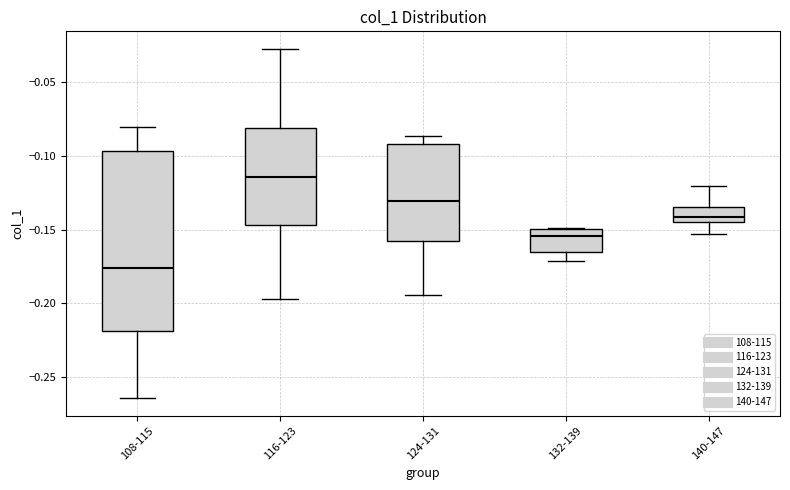

Reading left to right, transcribe this box plot: for each box, give where its median line is, the range the box spans, and where its two whiskers end, as read against the y-axis. The values are not printed on the chart, so give them approximately, as read against the axis.

108-115: median -0.175, box -0.220 to -0.095, whiskers -0.265 to -0.080
116-123: median -0.115, box -0.145 to -0.080, whiskers -0.195 to -0.025
124-131: median -0.130, box -0.160 to -0.090, whiskers -0.195 to -0.085
132-139: median -0.155, box -0.165 to -0.150, whiskers -0.170 to -0.150
140-147: median -0.140, box -0.145 to -0.135, whiskers -0.155 to -0.120